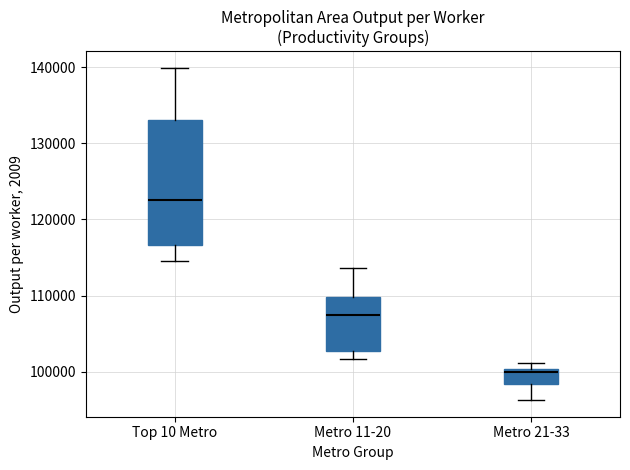

Which box is the tallest, from its lower edge to its upper edge?

Top 10 Metro